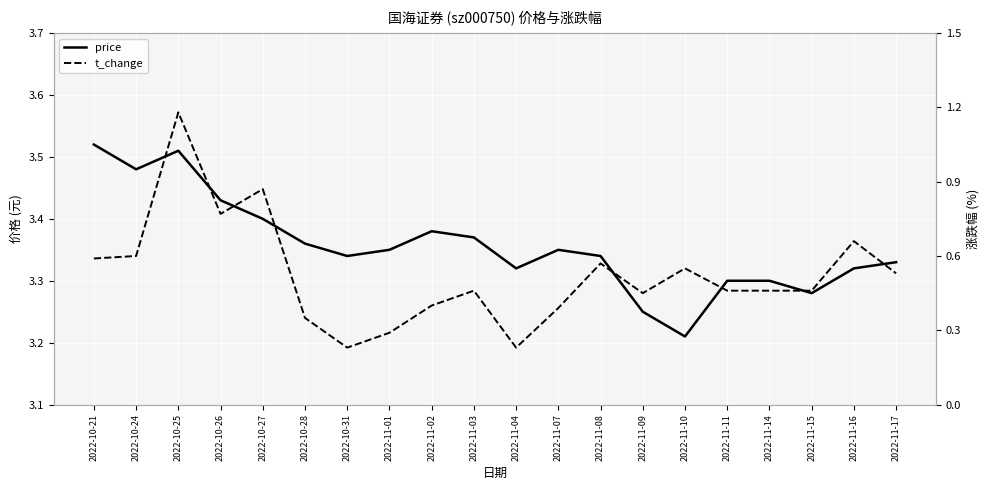

What is the difference between the highest and lowest values at 2022-11-02?

3.0